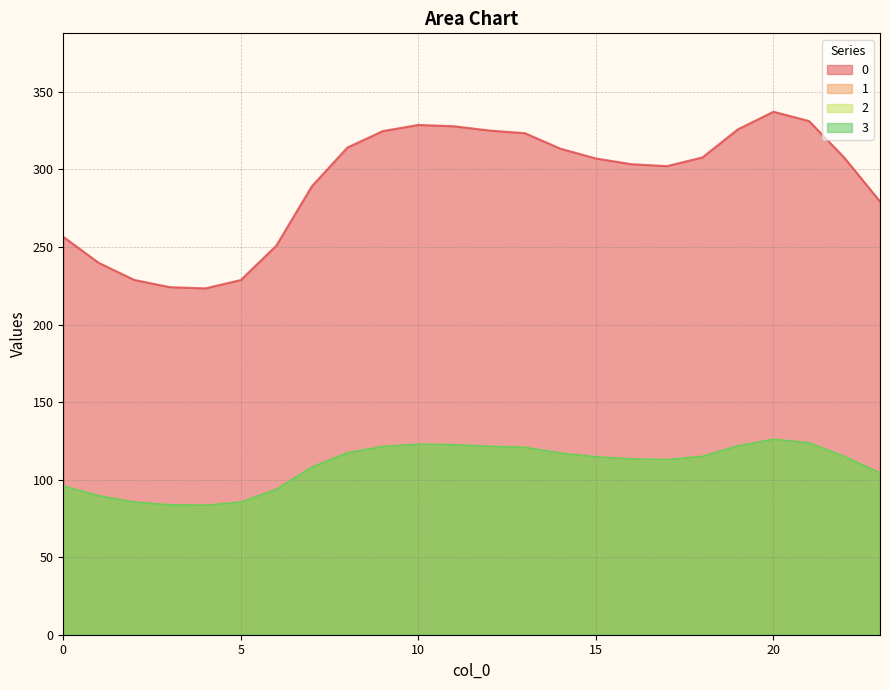

True or false: 2 and 1 intersect in this chart.

False